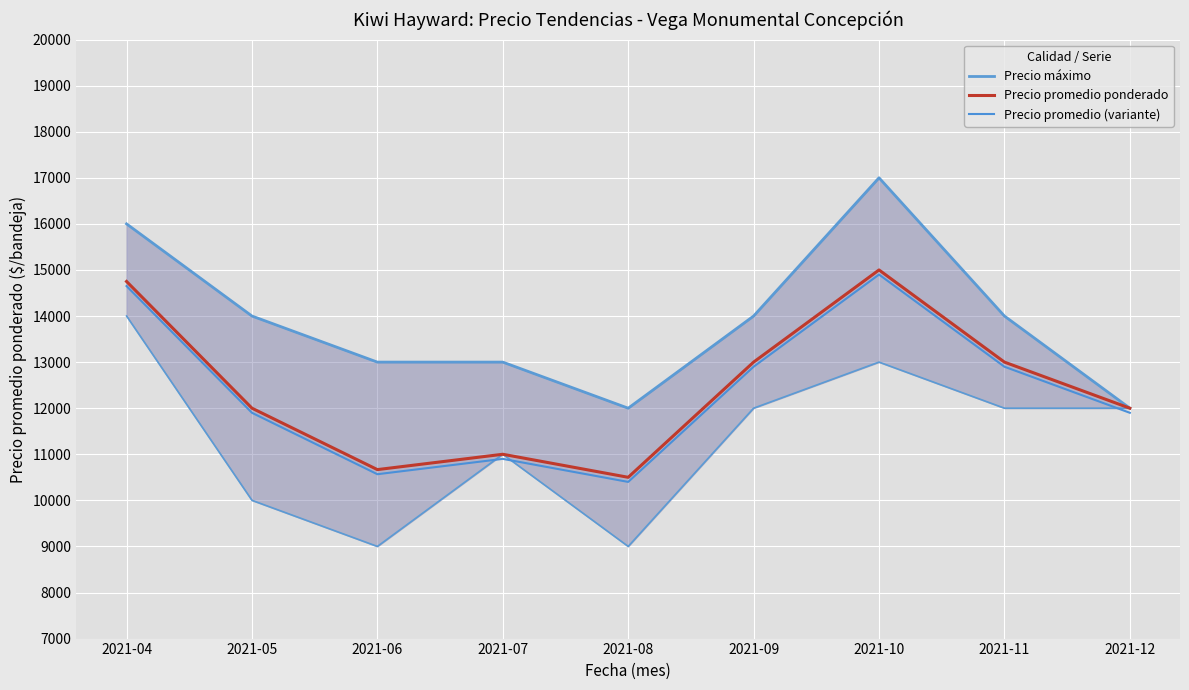

What is the difference between the Precio promedio ponderado values at 2021-05 and 2021-10?

3000